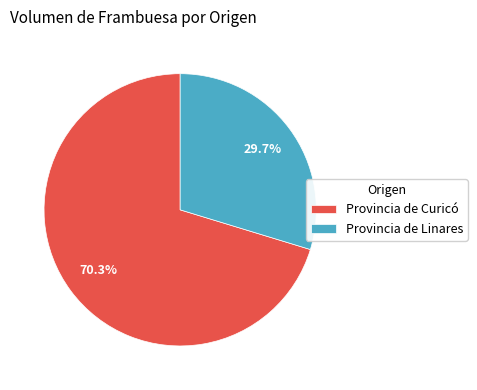

Which category has the biggest portion of the pie?

Provincia de Curicó